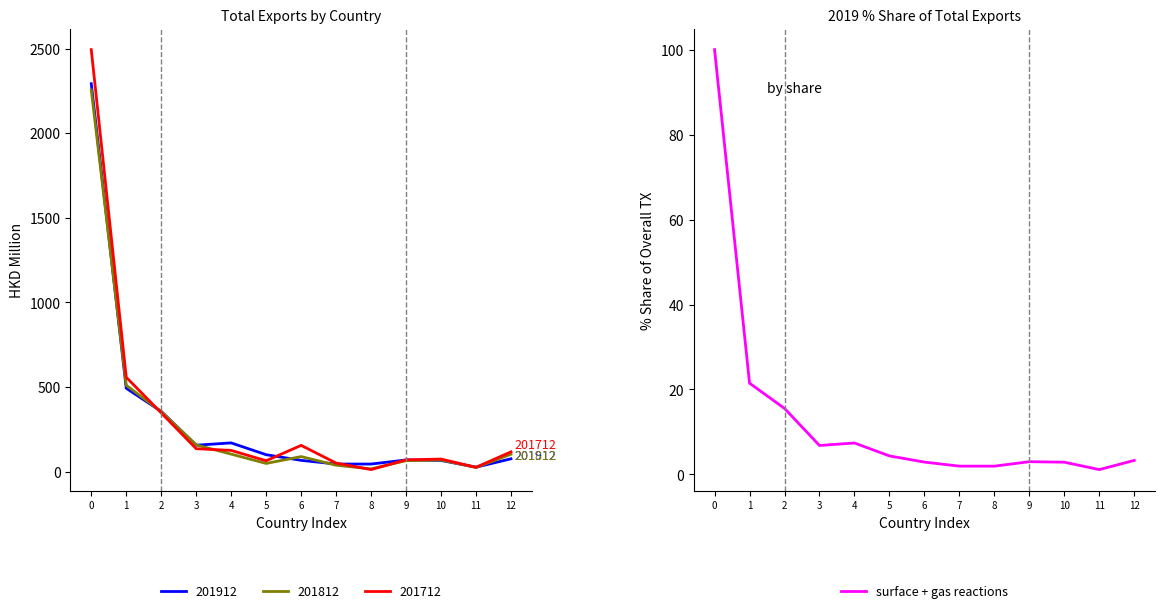

Reading left to right, what are all the values shown in this chart?

0=100.0	1=21.5	2=15.5	3=6.8	4=7.4	5=4.4	6=2.9	7=2.0	8=2.0	9=3.0	10=2.9	11=1.1	12=3.3